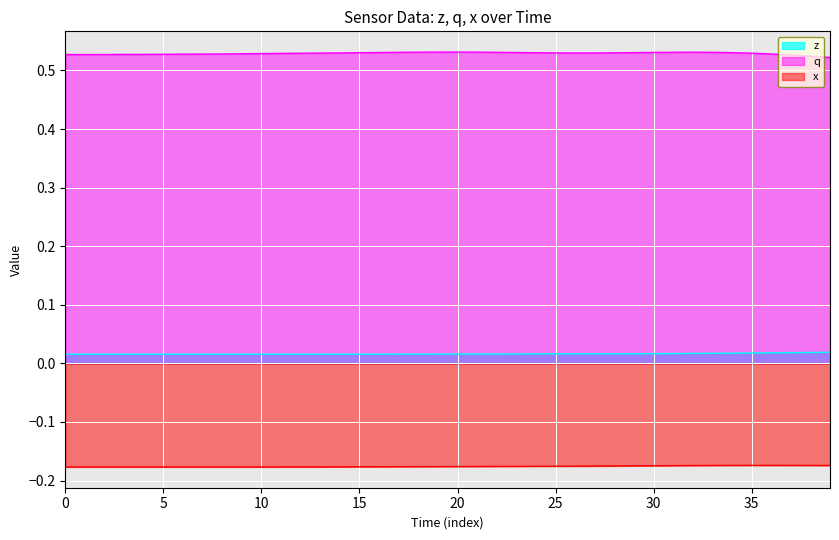

True or false: q has a value of 0.3 at 35.

False